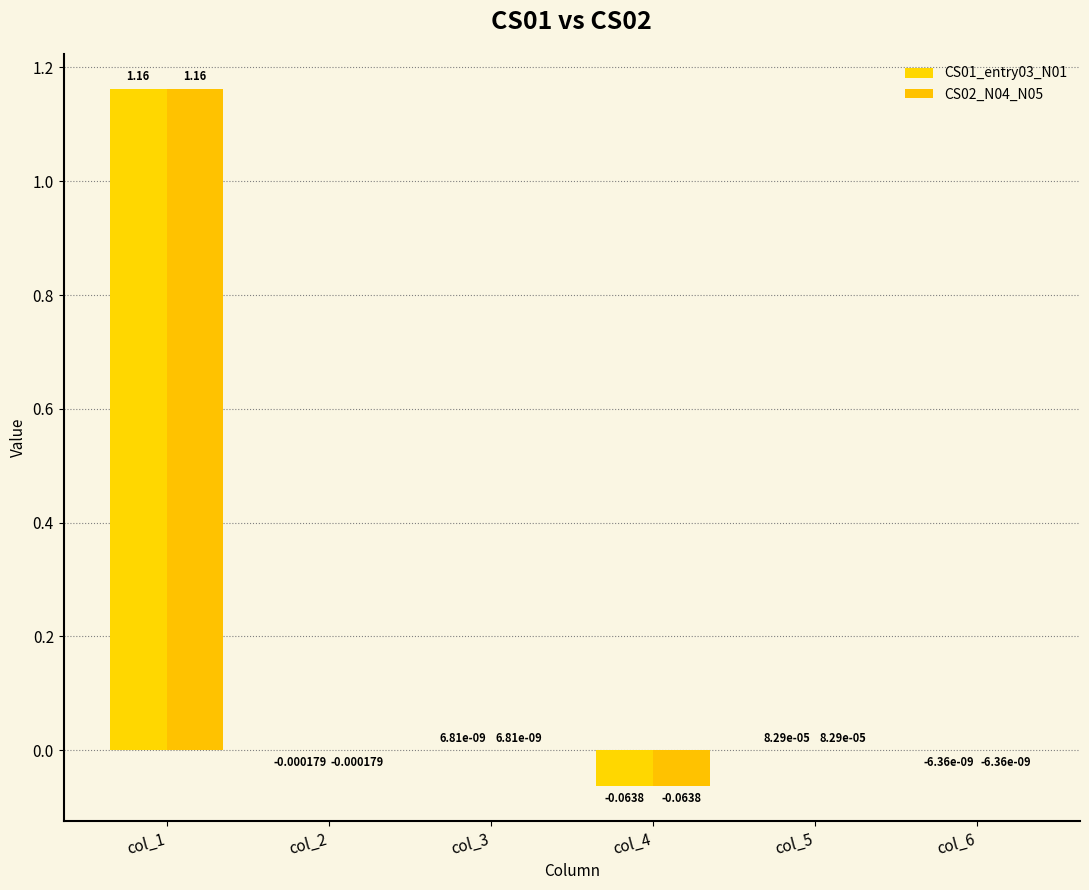

Reading left to right, list all the values displayed in this chart.

CS01_entry03_N01: 1.2	-0.0	0.0	-0.1	0.0	-0.0
CS02_N04_N05: 1.2	-0.0	0.0	-0.1	0.0	-0.0